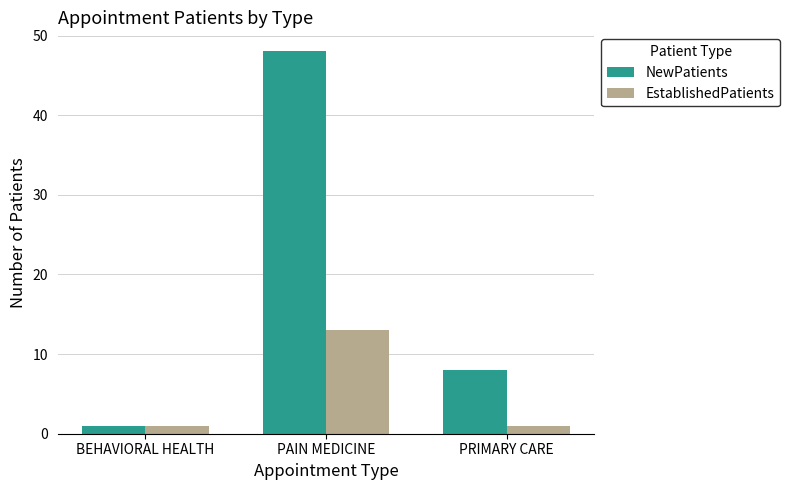

Reading left to right, what are all the values shown in this chart?

NewPatients: BEHAVIORAL HEALTH=1	PAIN MEDICINE=48	PRIMARY CARE=8
EstablishedPatients: BEHAVIORAL HEALTH=1	PAIN MEDICINE=13	PRIMARY CARE=1